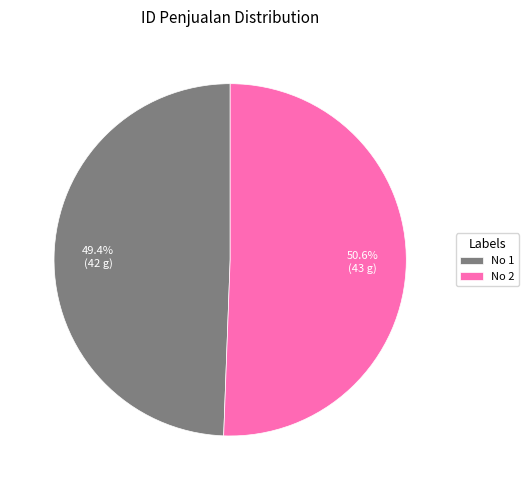

Which category has the biggest portion of the pie?

No 2